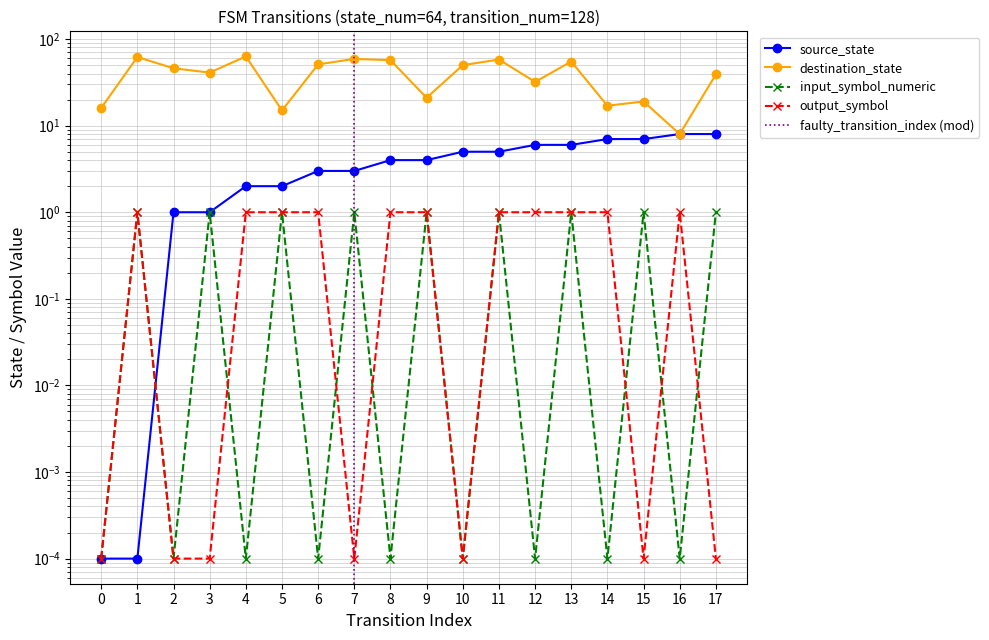

How many lines are shown in the chart?

4